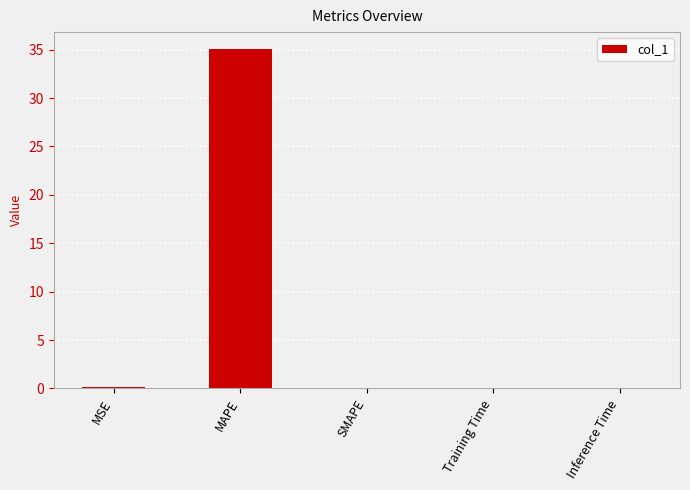

What is the sum of all values?

35.2